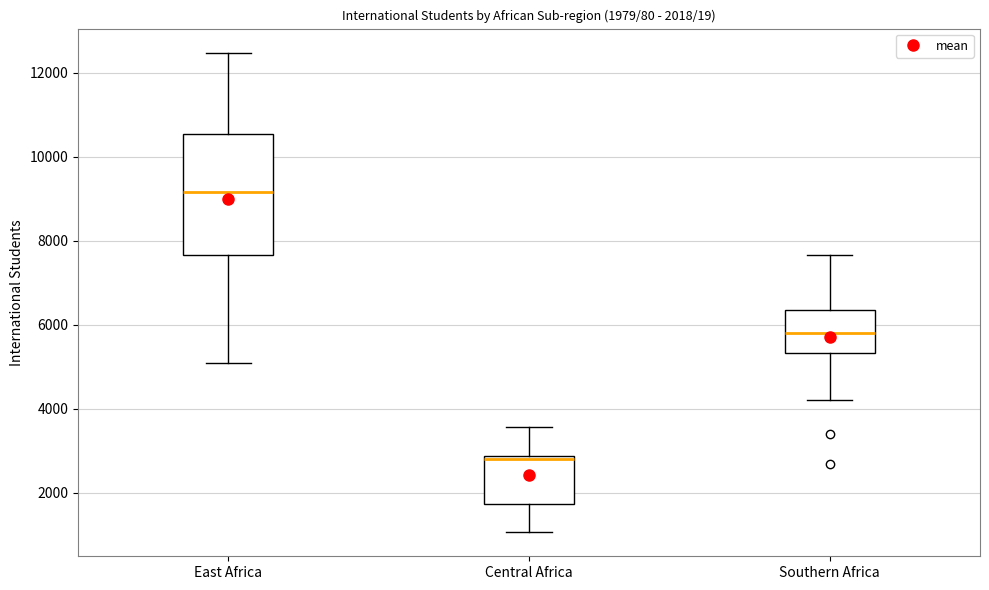

Which box is the tallest, from its lower edge to its upper edge?

East Africa